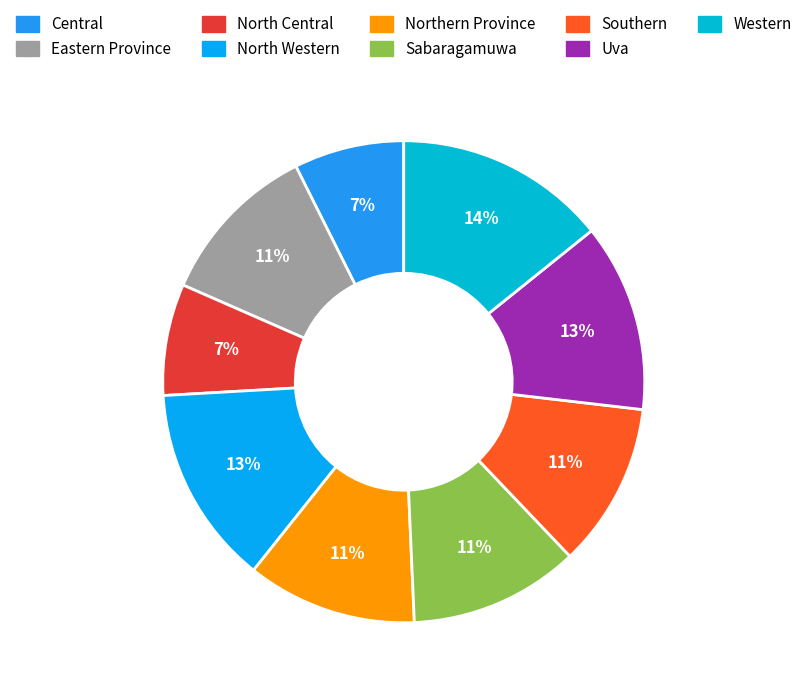

What is the ratio of the value at Sabaragamuwa to the value at Uva?

0.9